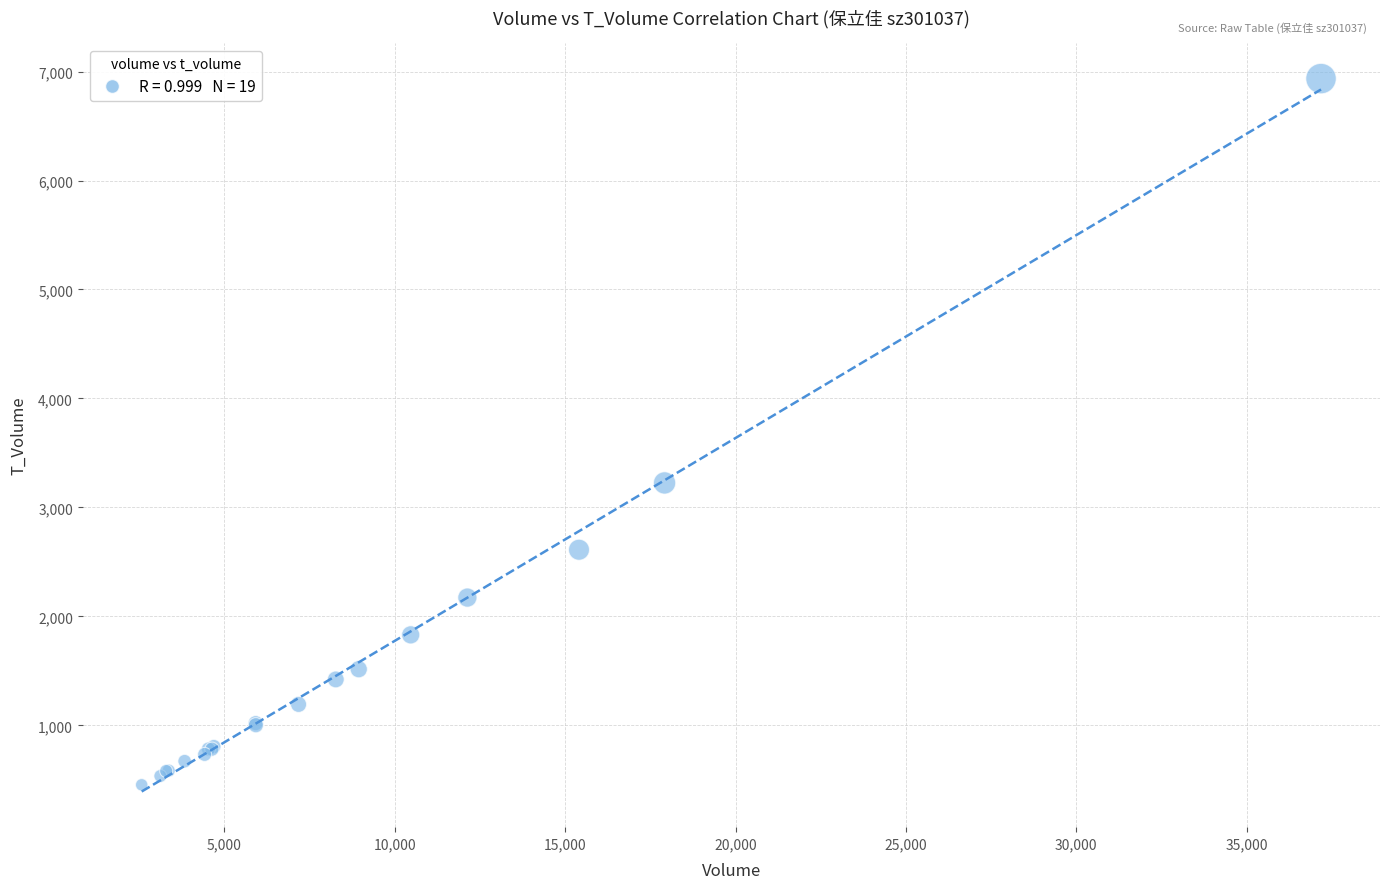

What Y value in the scatter plot is closest to 3695?

3225